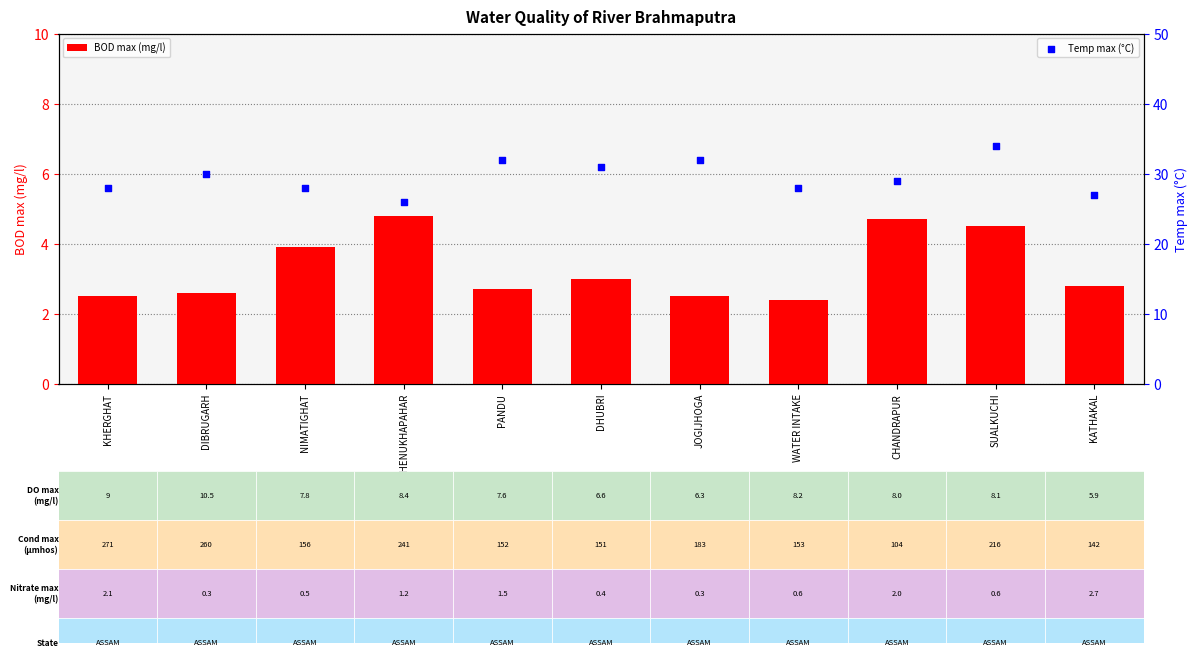

What is the total value across all series at WATER INTAKE?

30.4